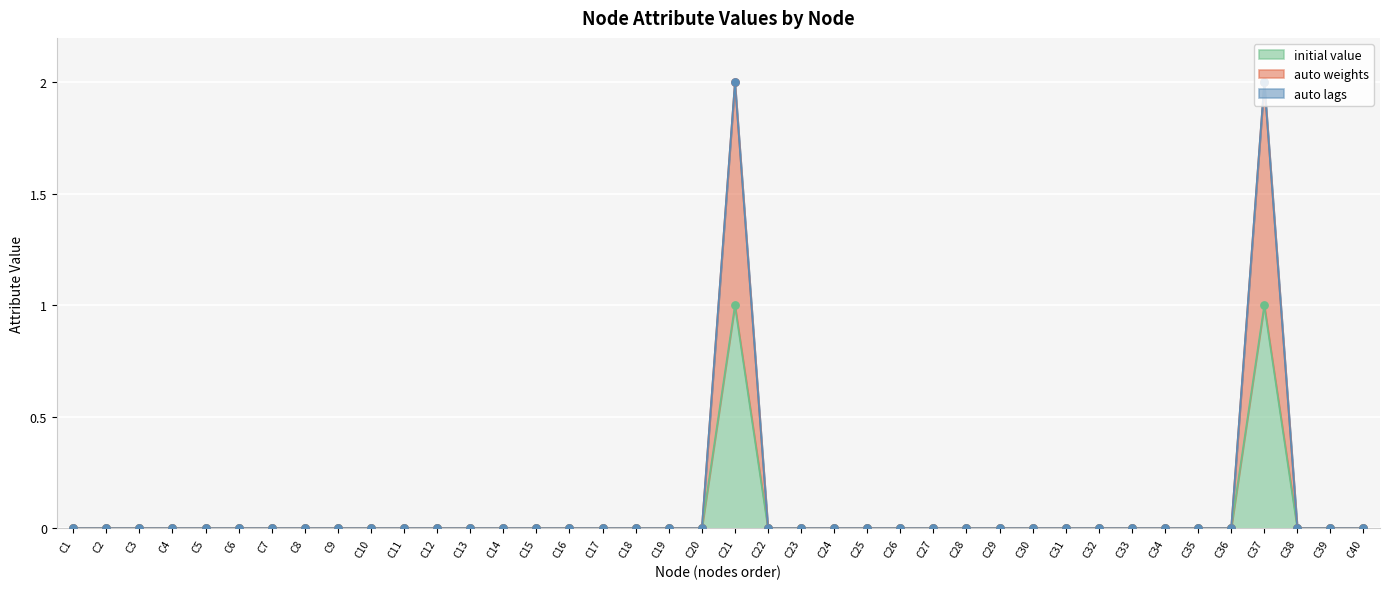

Between C16 and C5, which is larger?

C16